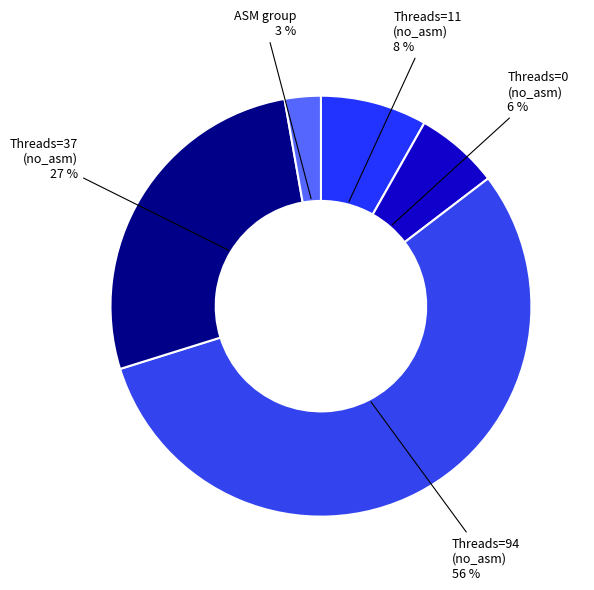

Count the number of slices in the pie.

5